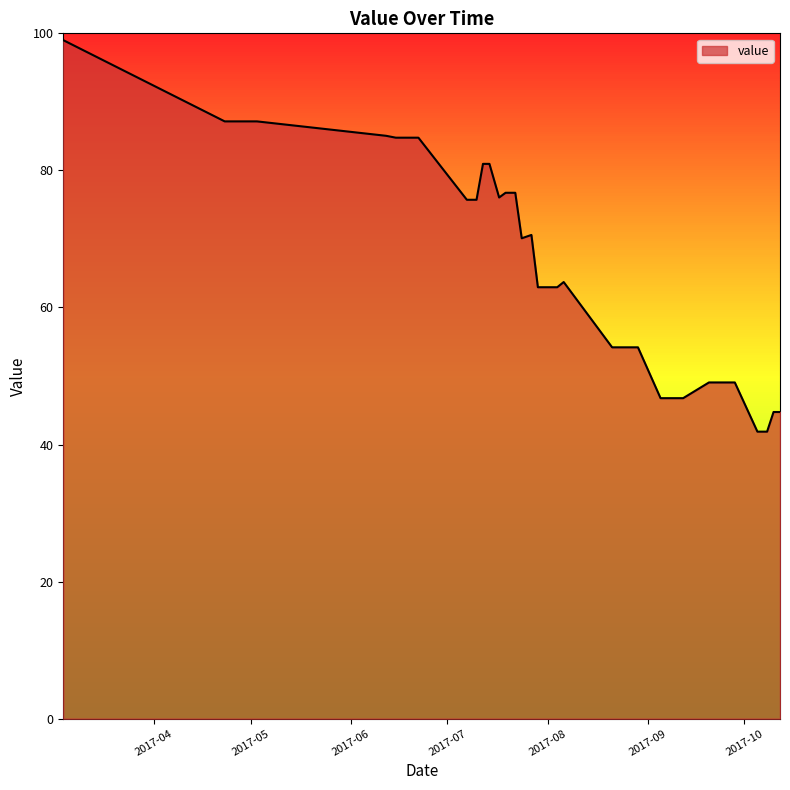

What is the difference between the maximum and minimum values?

57.1